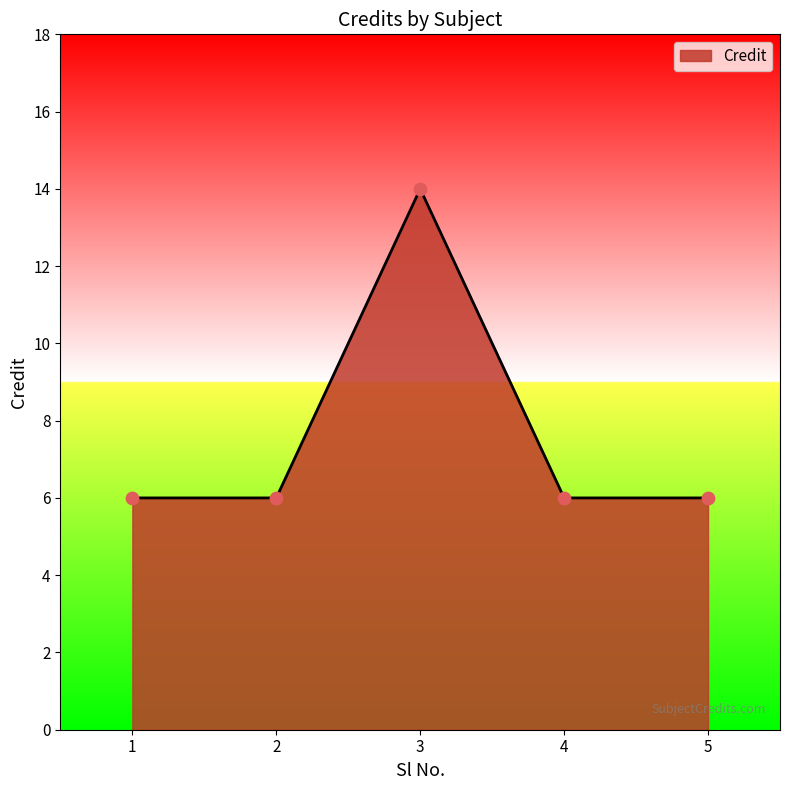

Which has a higher value, 1 or 3?

3